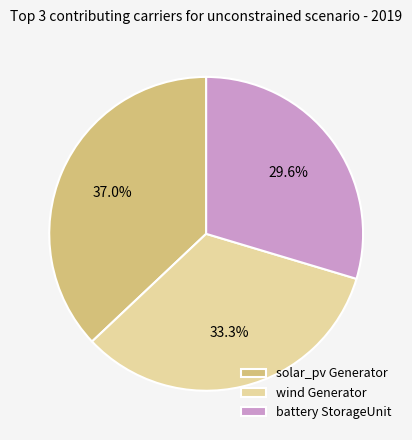

Count the number of slices in the pie.

3